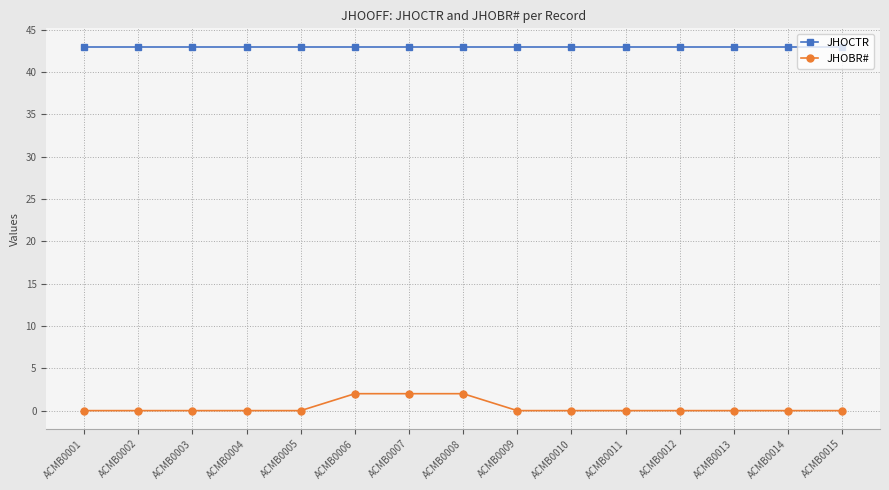

True or false: JHOCTR and JHOBR# intersect in this chart.

False